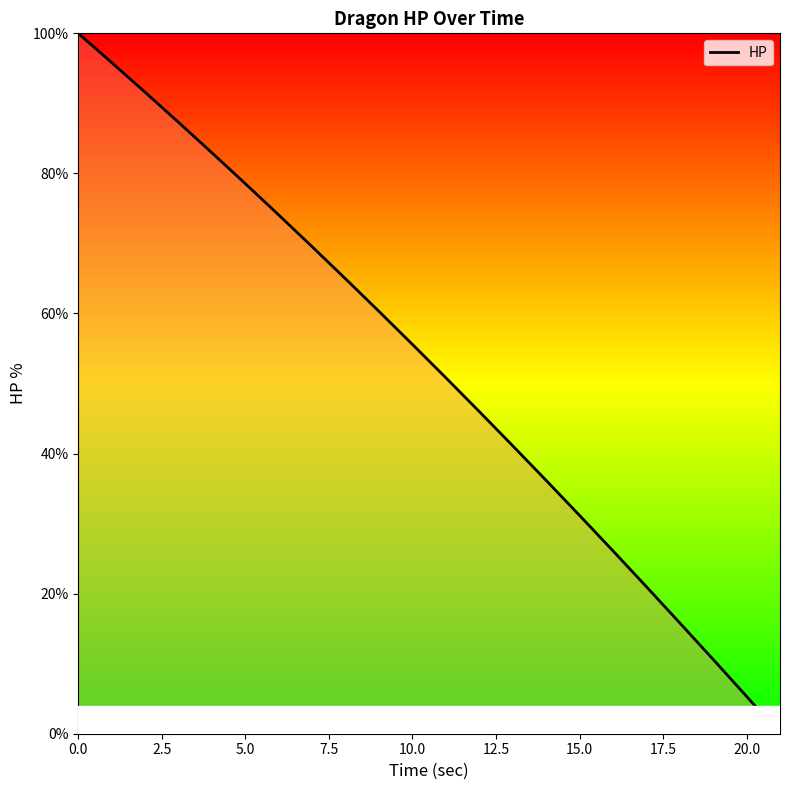

What is the difference between the maximum and minimum values?

100.0